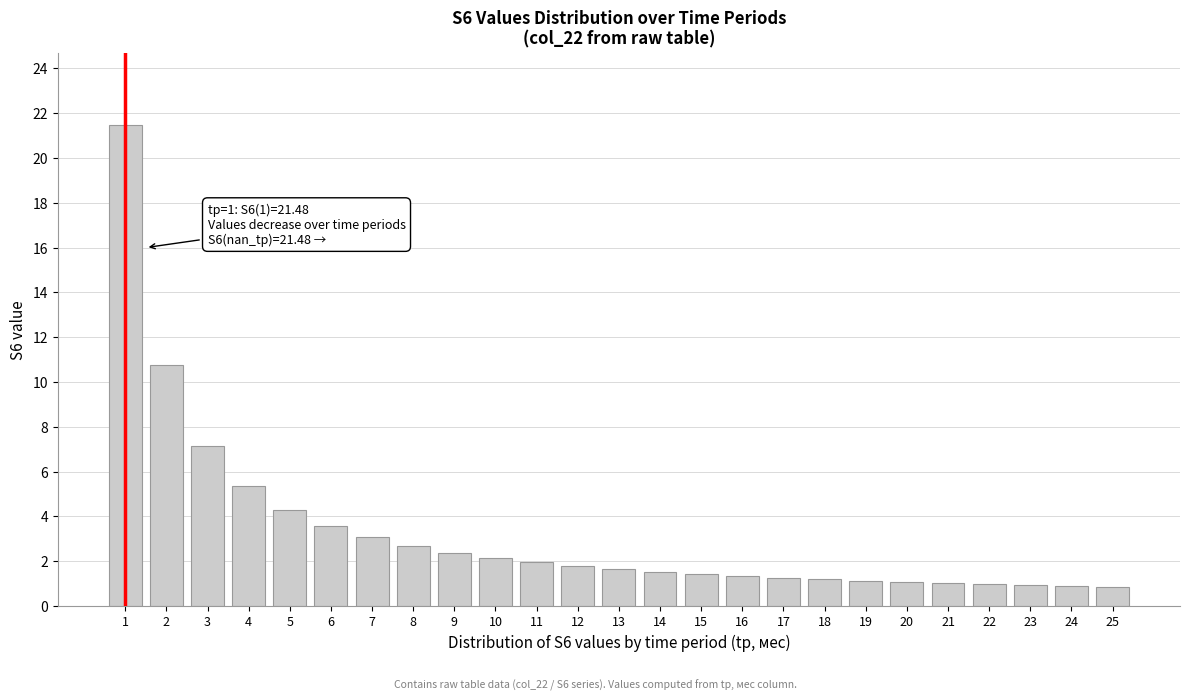

What is the difference between the values at 6 and 15?

2.1